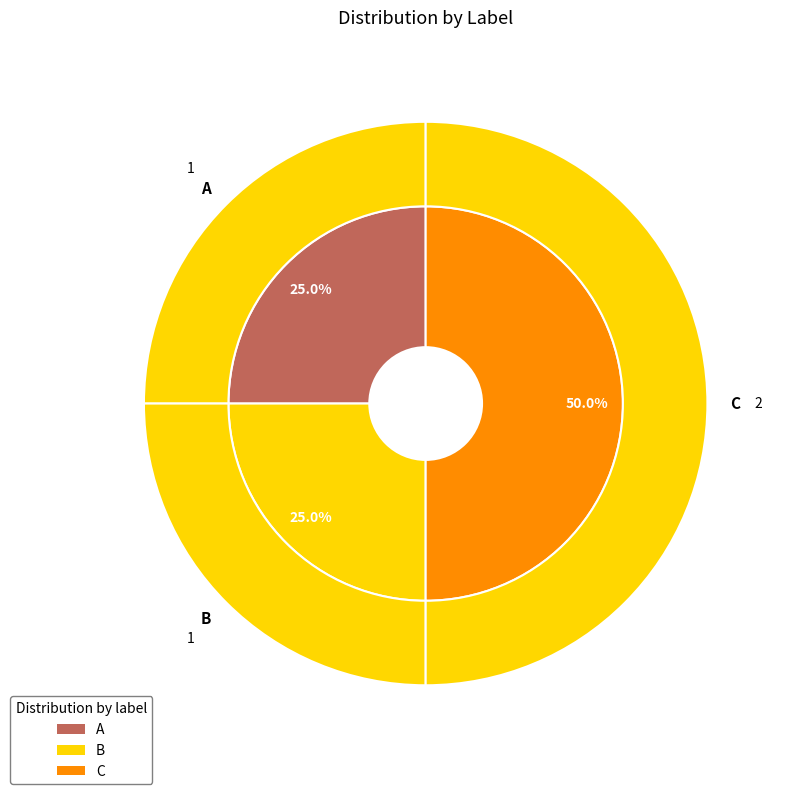

What is the change in value from A to C?

+1